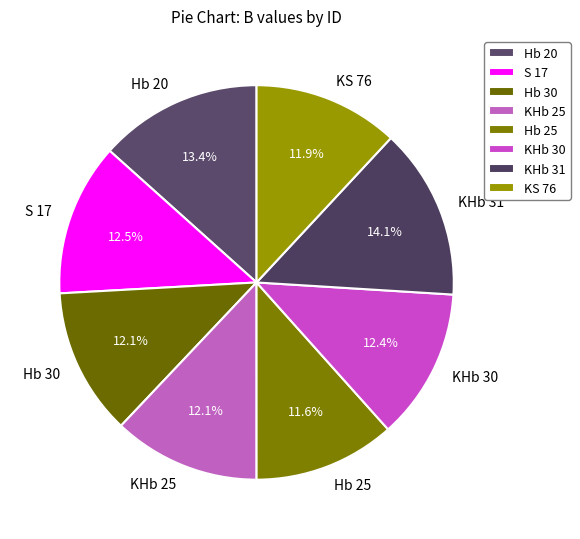

What is the largest slice in the pie chart?

KHb 31